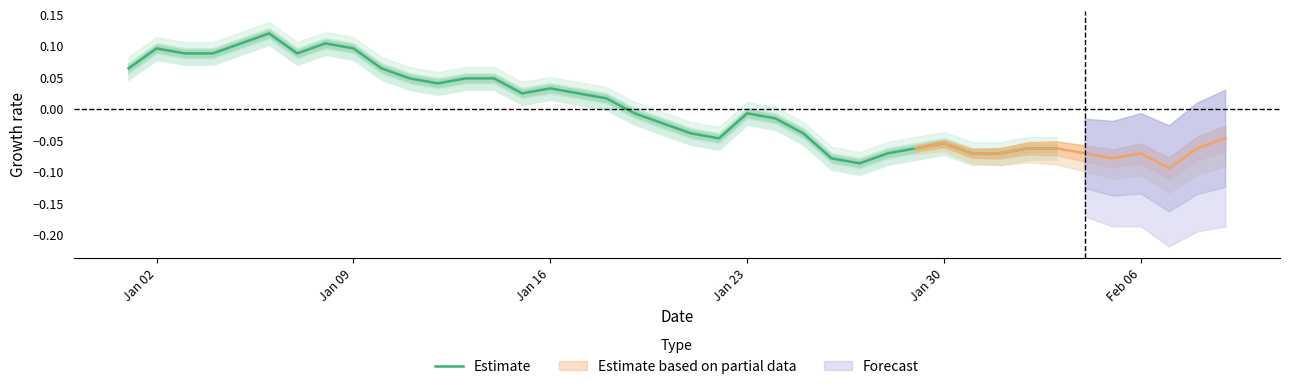

Is it true that Estimate equals 0.1 at Jan 02?

True